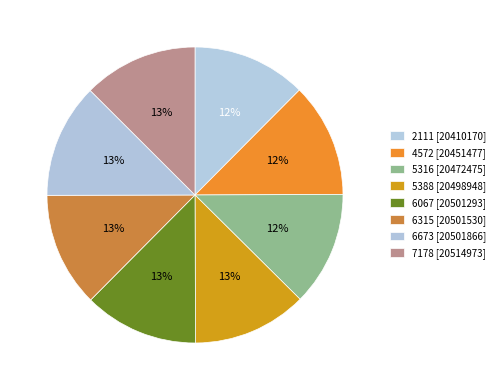

Which slice is the smallest?

2111